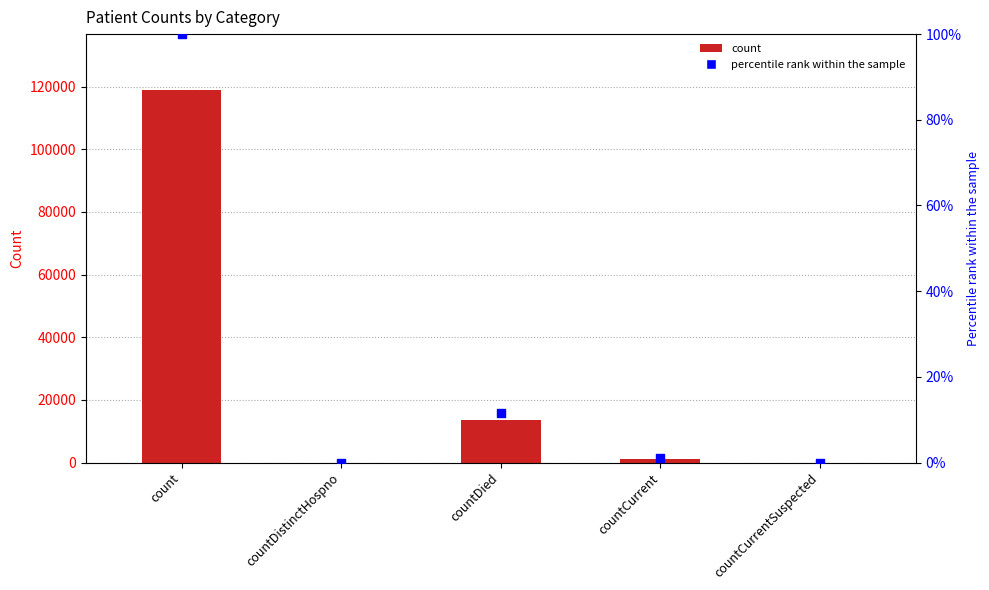

Which series has the largest total across all categories?

col_1